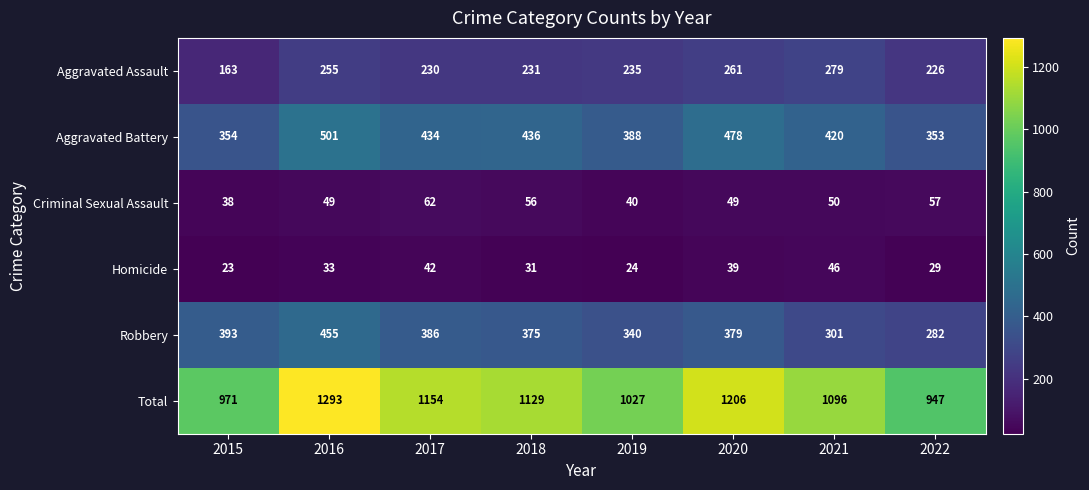

What is the difference between the second highest and minimum values in the Aggravated Battery series?

125